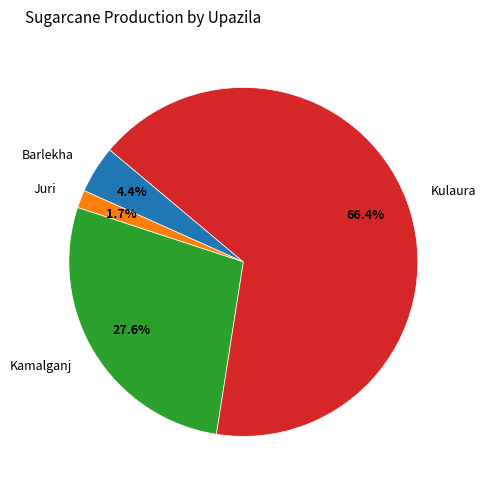

Rank the categories by value from lowest to highest.

Juri, Barlekha, Kamalganj, Kulaura